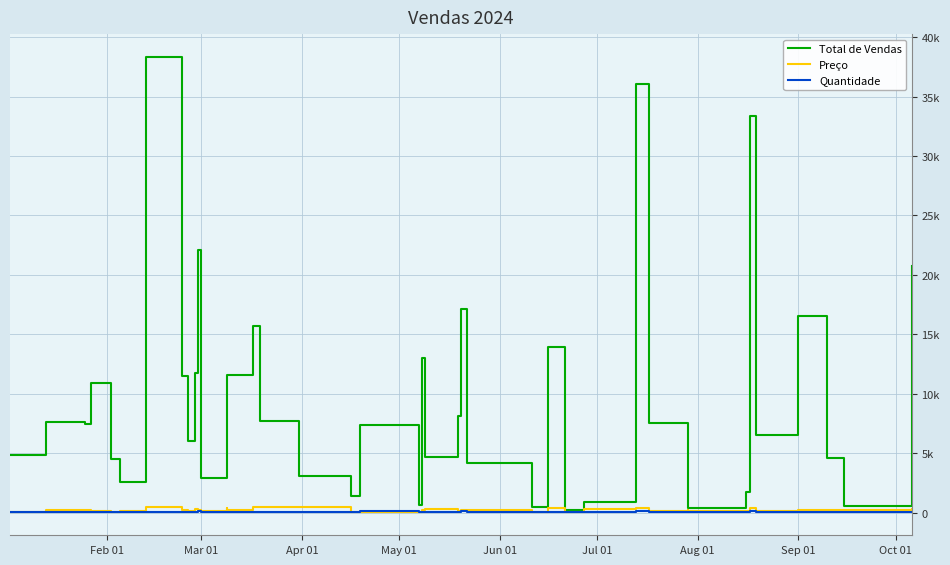

Which series has the largest total across all categories?

Total de Vendas